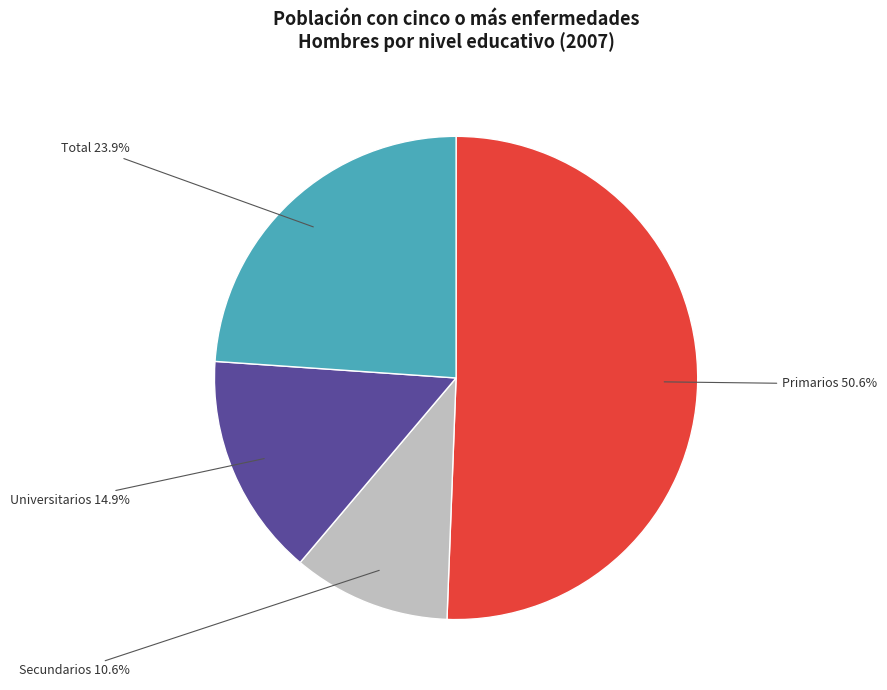

Is there any slice that represents more than half of the pie?

Yes